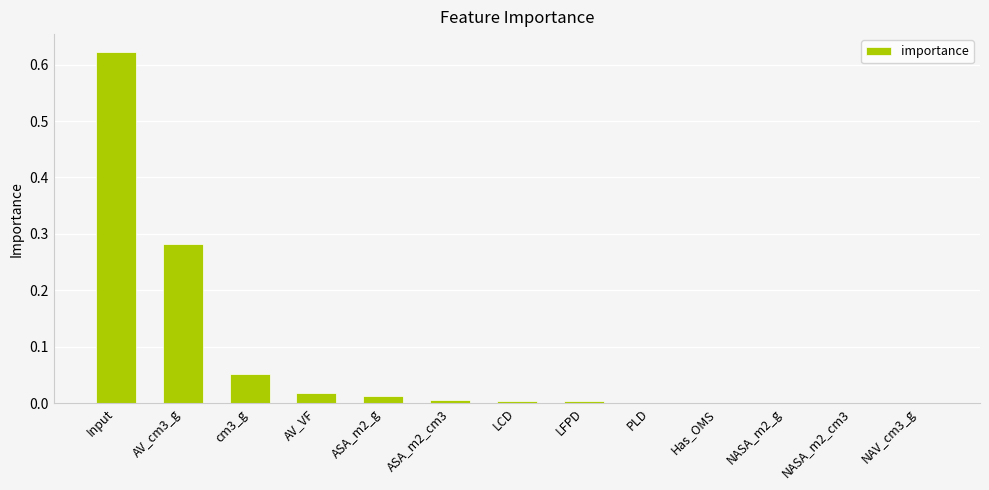

At which category does the chart reach its peak across all series?

Input